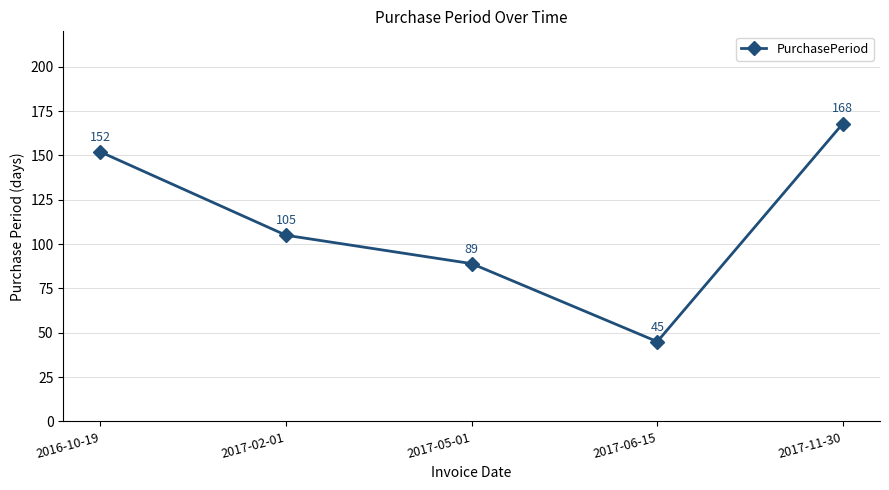

Where is the first local minimum?

2017-06-15